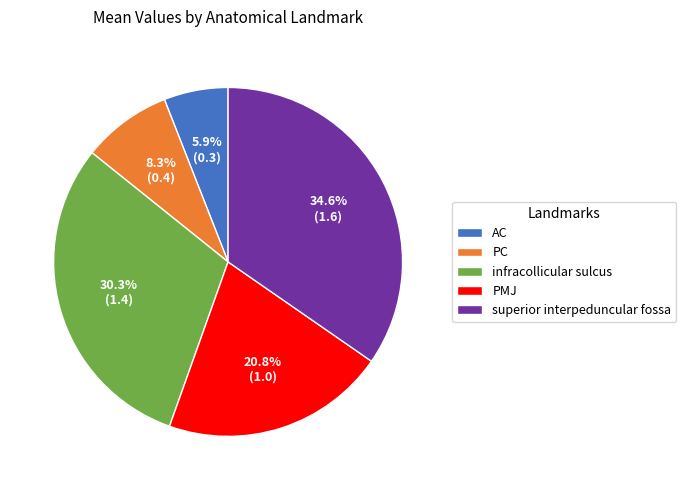

To the nearest percent, what is the difference between the PC and infracollicular sulcus slice percentages?

22%